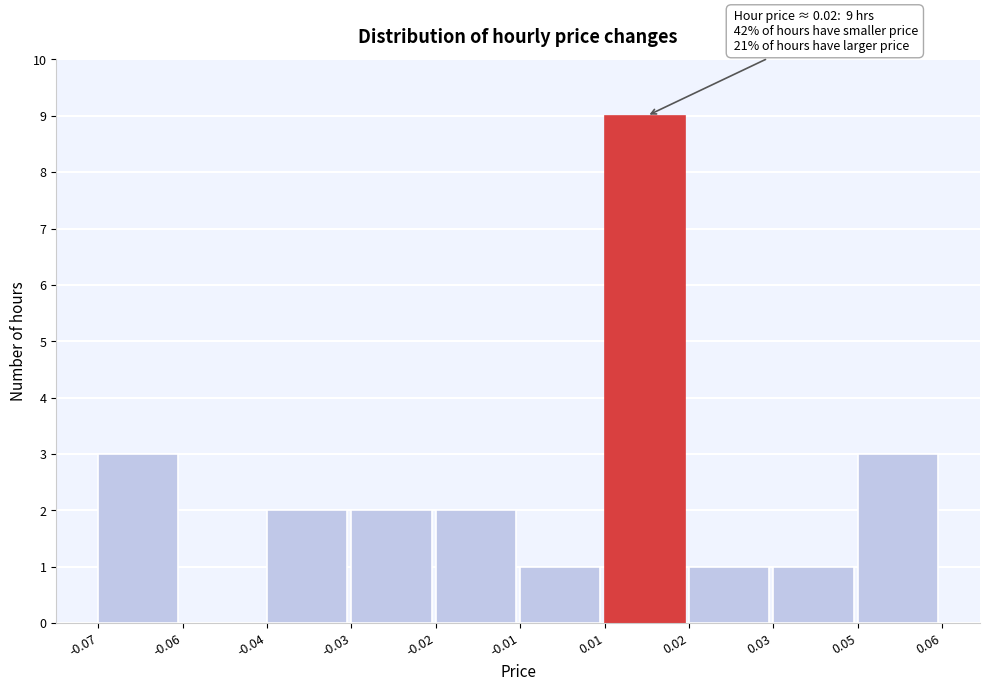

Reading left to right, transcribe all the data shown in this chart.

-0.07=3	-0.06=0	-0.04=2	-0.03=2	-0.02=2	-0.01=1	0.01=9	0.02=1	0.03=1	0.05=3